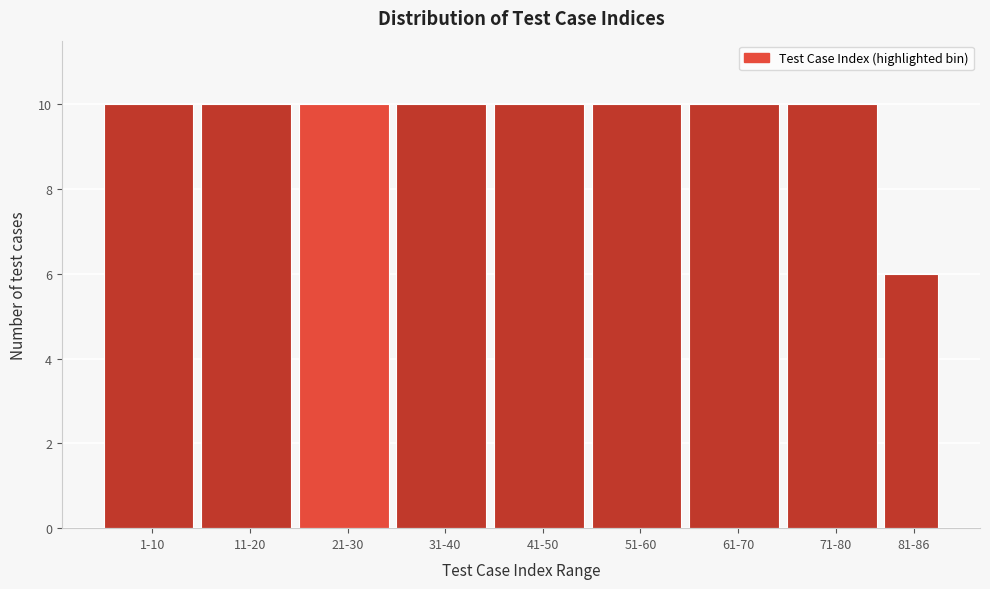

Reading left to right, transcribe all the data shown in this chart.

10	10	10	10	10	10	10	10	6